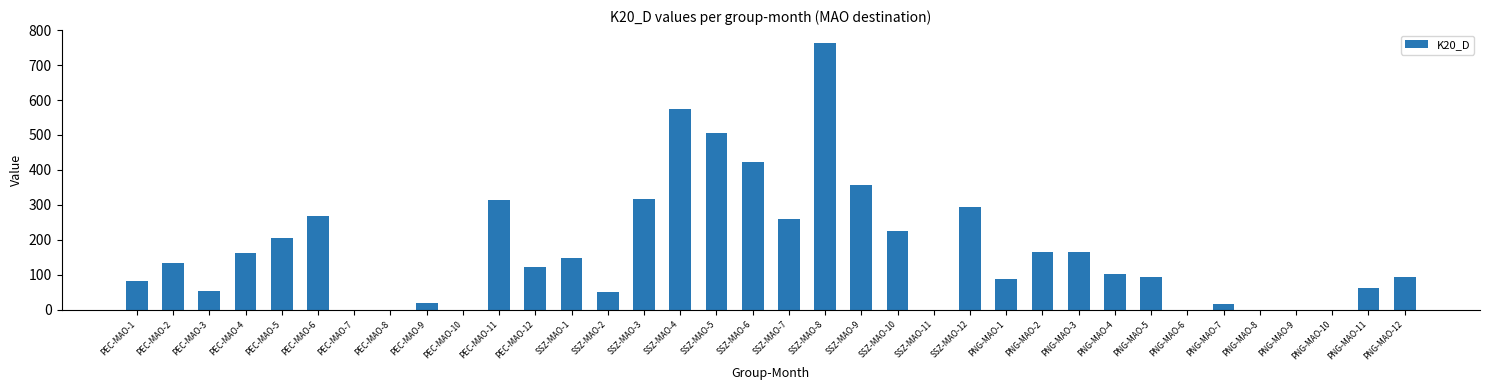

What is the maximum value shown in the chart?

762.1